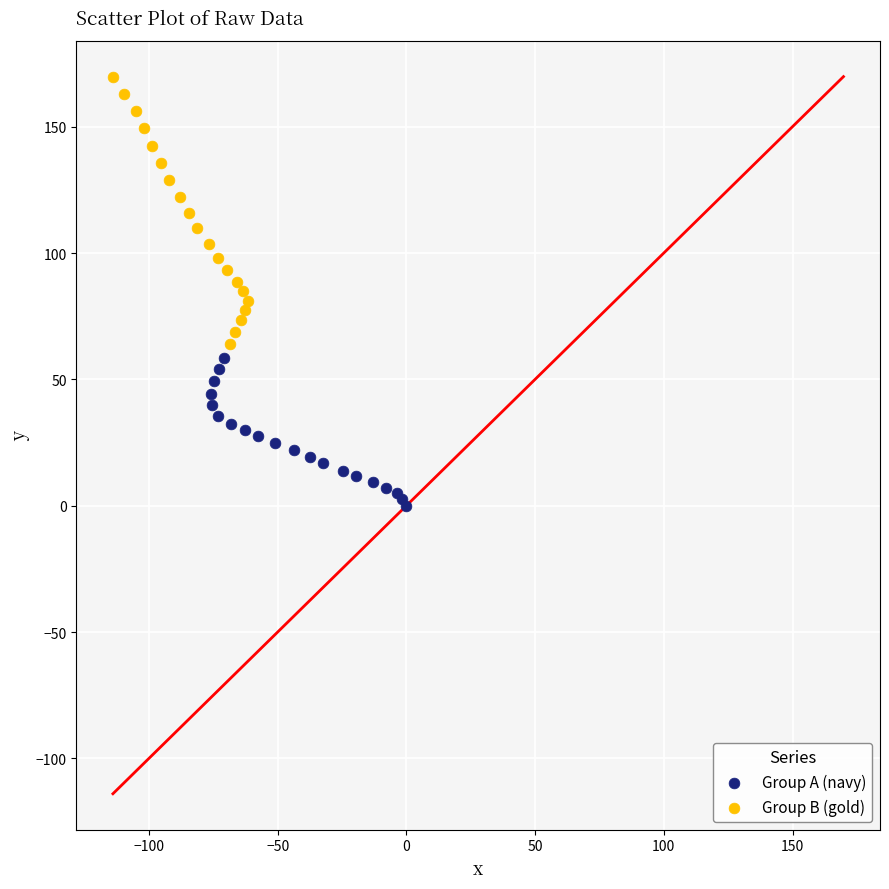

Which series has the largest Y range (max minus min)?

Group B (gold)